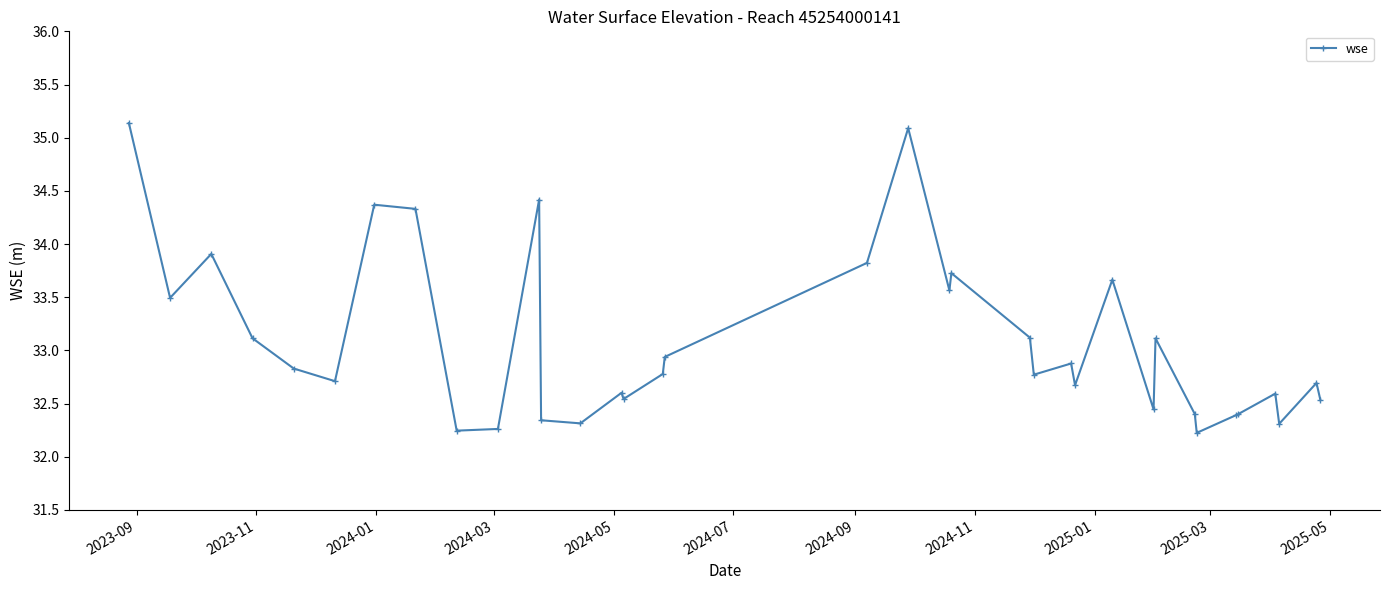

How many lines are shown in the chart?

1